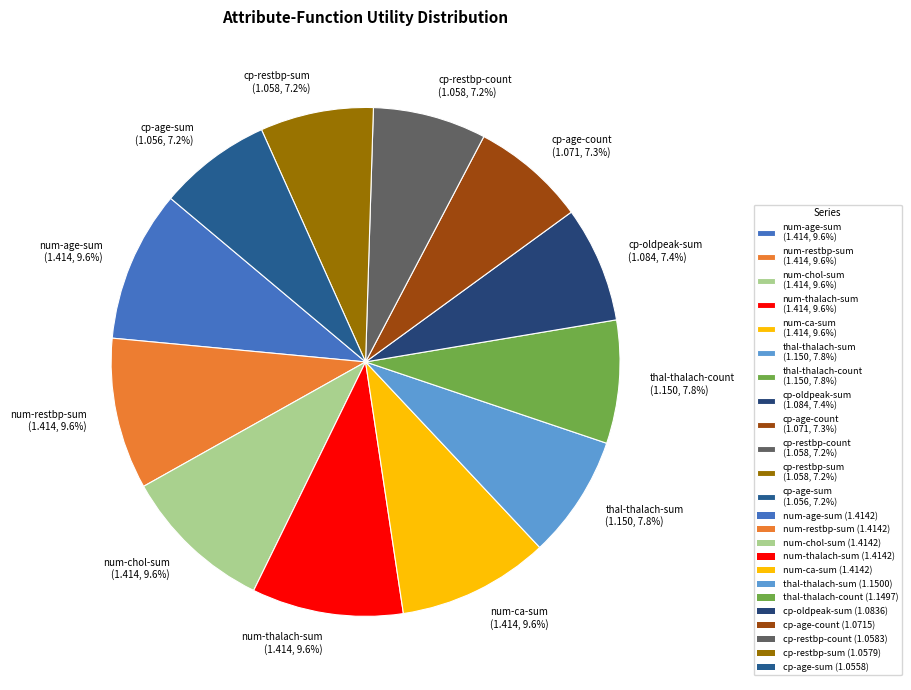

True or false: num-thalach-sum accounts for 10% of the total.

True